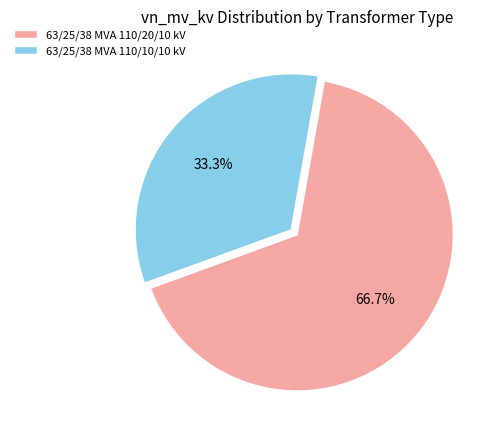

Which category has the smallest portion of the pie?

63/25/38 MVA 110/10/10 kV